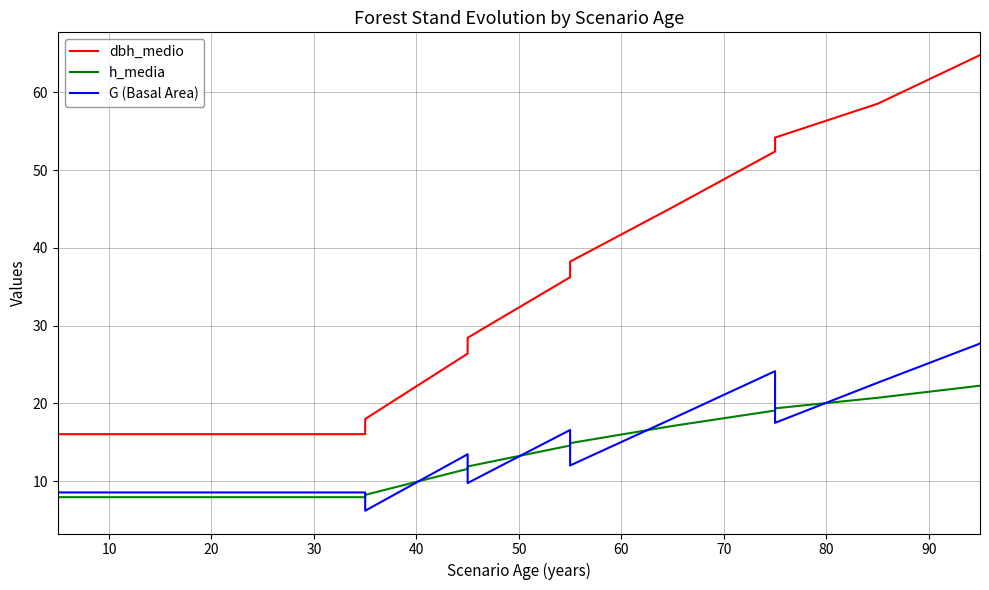

Is this an area chart (filled region under the line)?

No